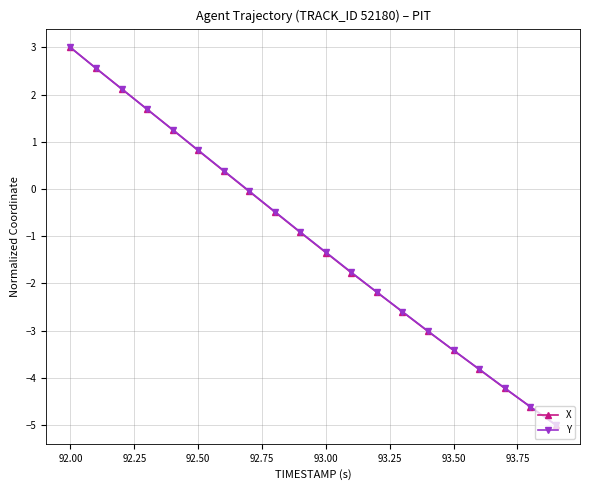

True or false: X has more than 0 points higher than both neighbors.

False